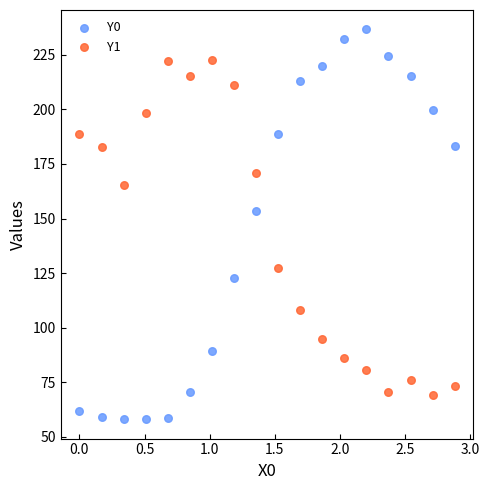

Across all data points, what is the range of Y values (max minus min)?

178.4